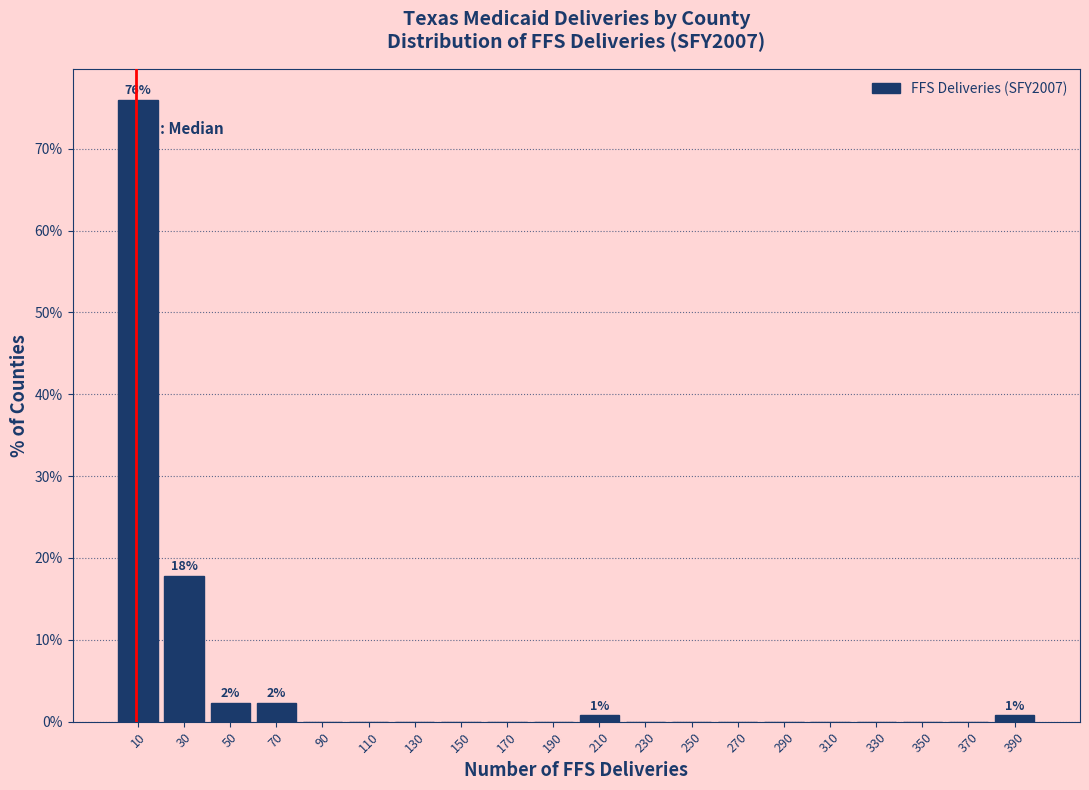

Over which range of the x-axis is the bar tallest?

0 to 20